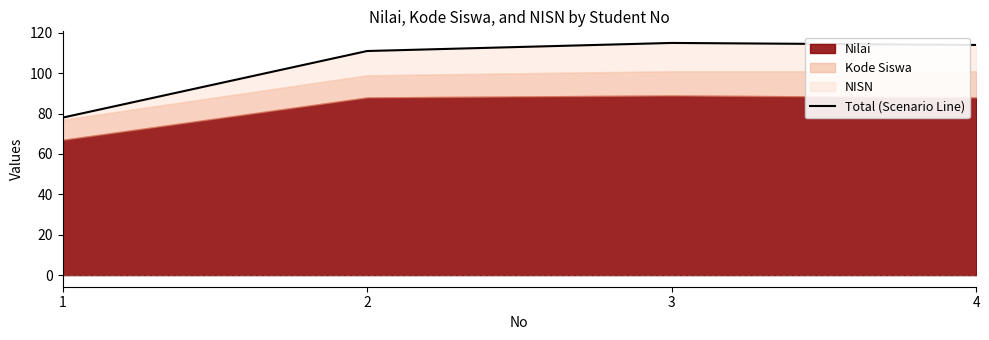

Rank the categories by value from lowest to highest.

1, 2, 4, 3